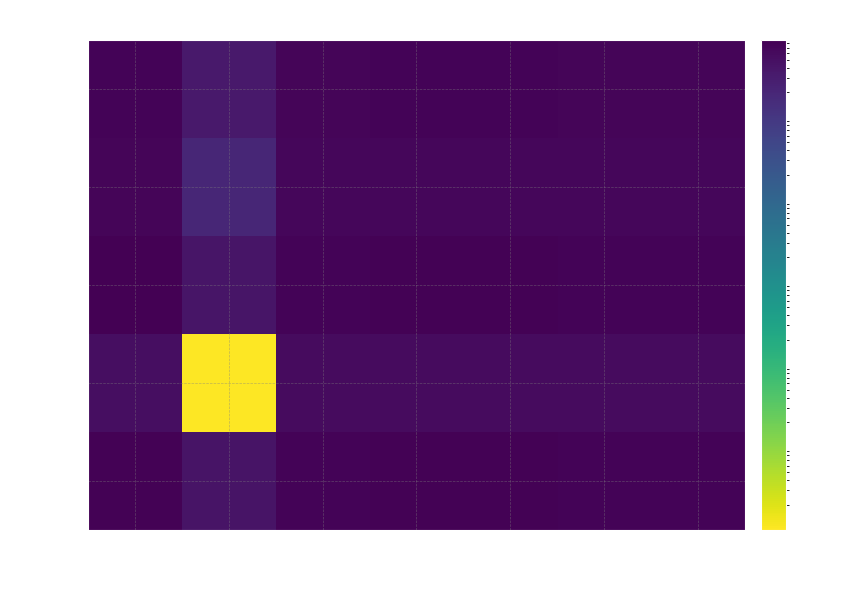

At which label is row_2 closest to 0?

col_1